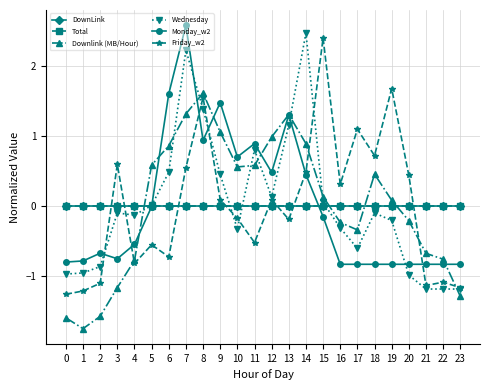

Is this an area chart (filled region under the line)?

No